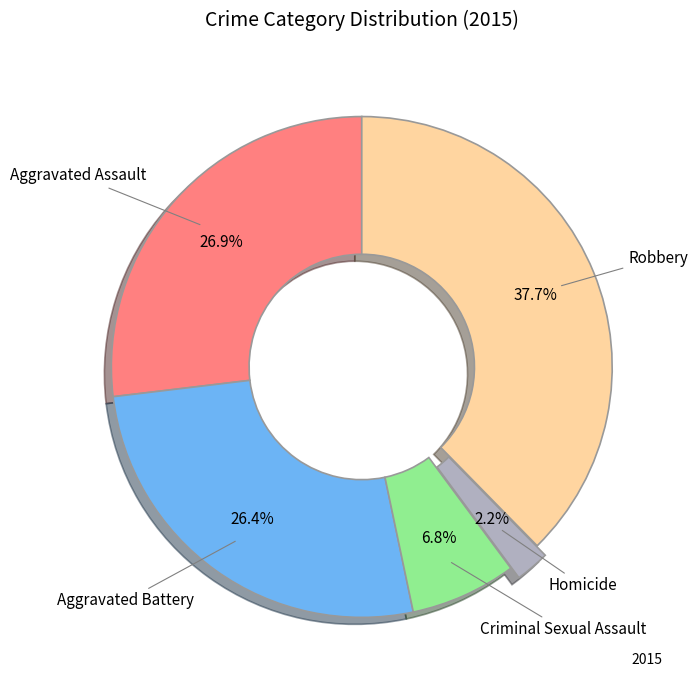

Is there a majority slice in this chart?

No